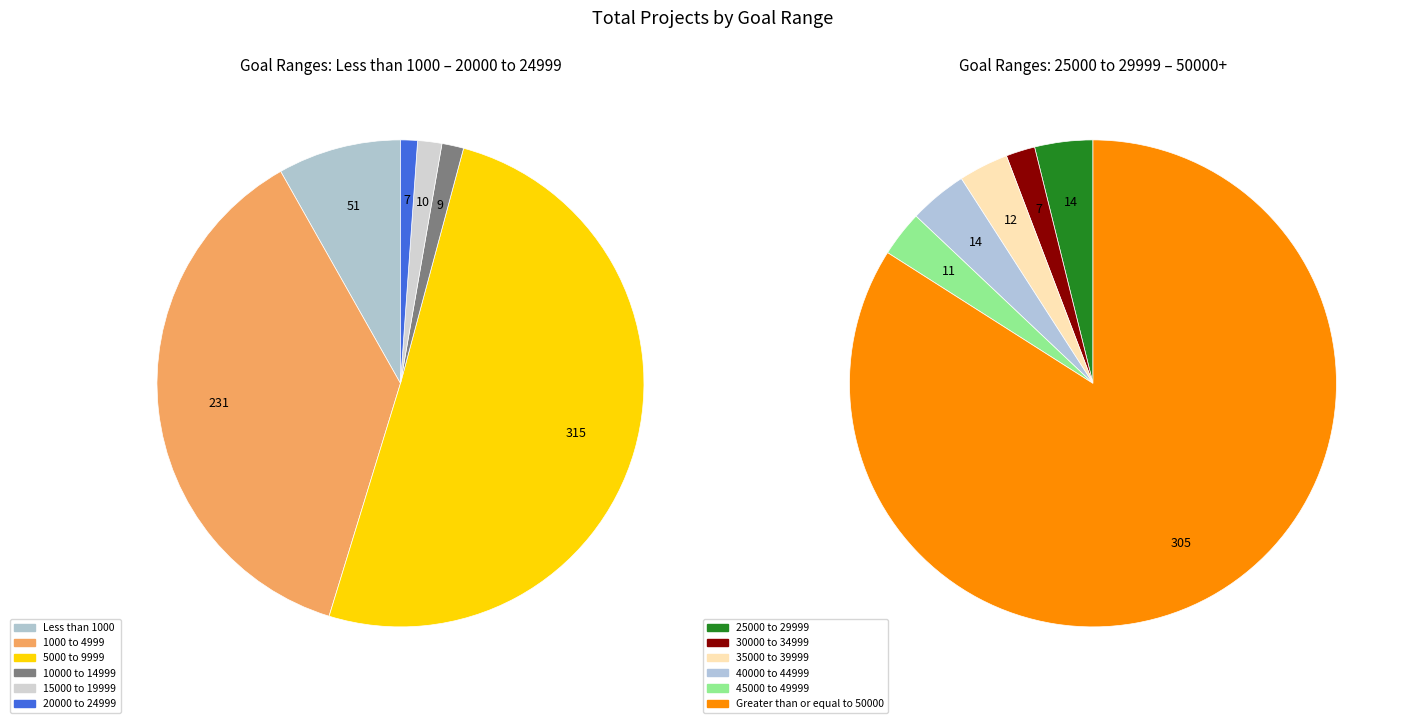

What percentage is the 5000 to 9999 slice, to the nearest percent?

32%